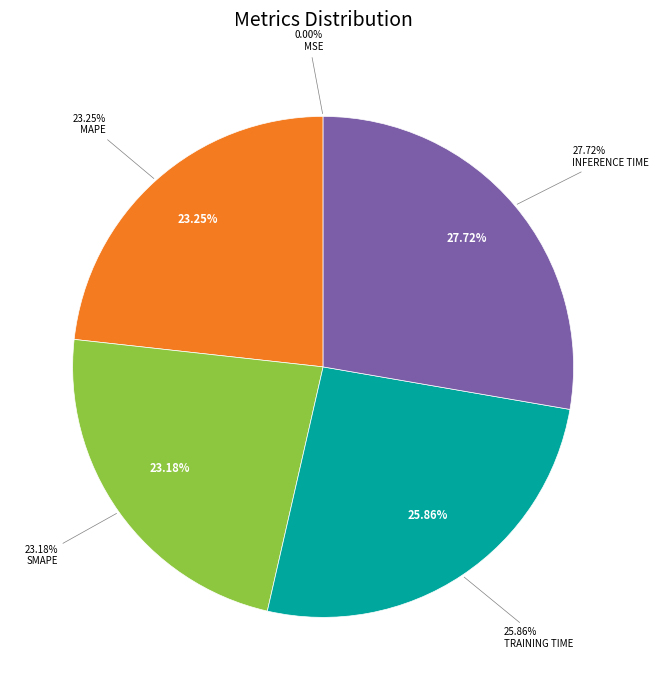

Does MSE represent more than half of the total?

No